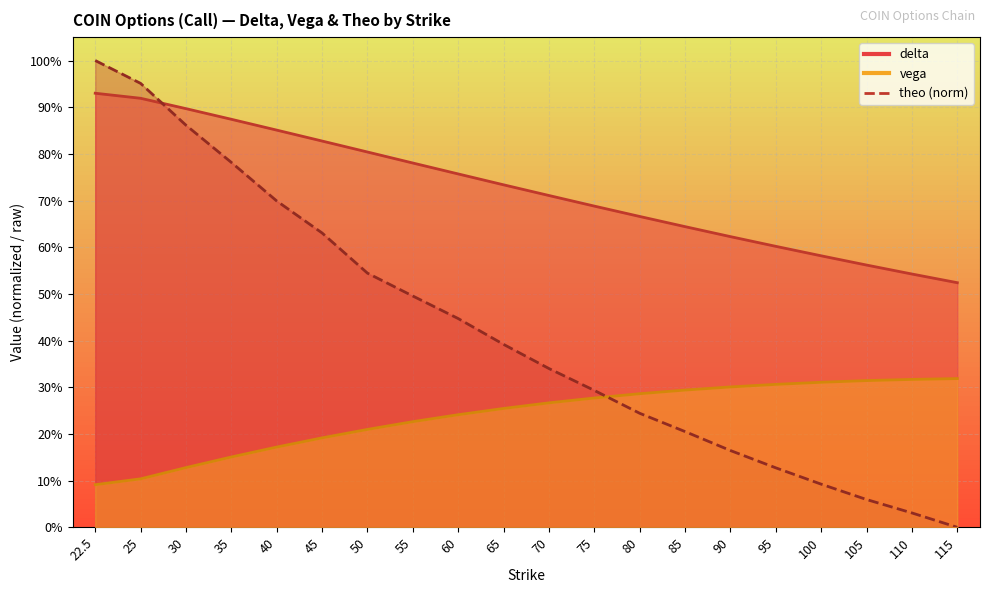

Does the chart display data point markers on the line(s)?

No